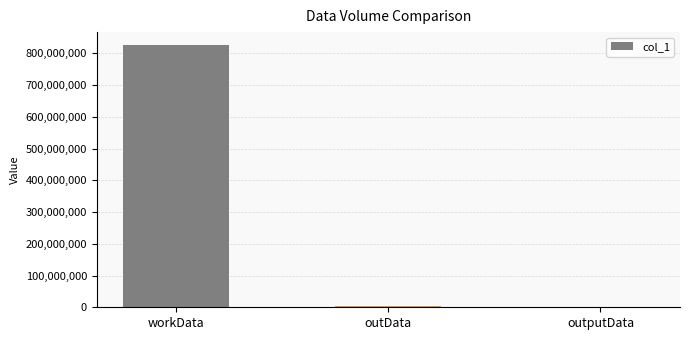

Count the number of categories in the chart.

3